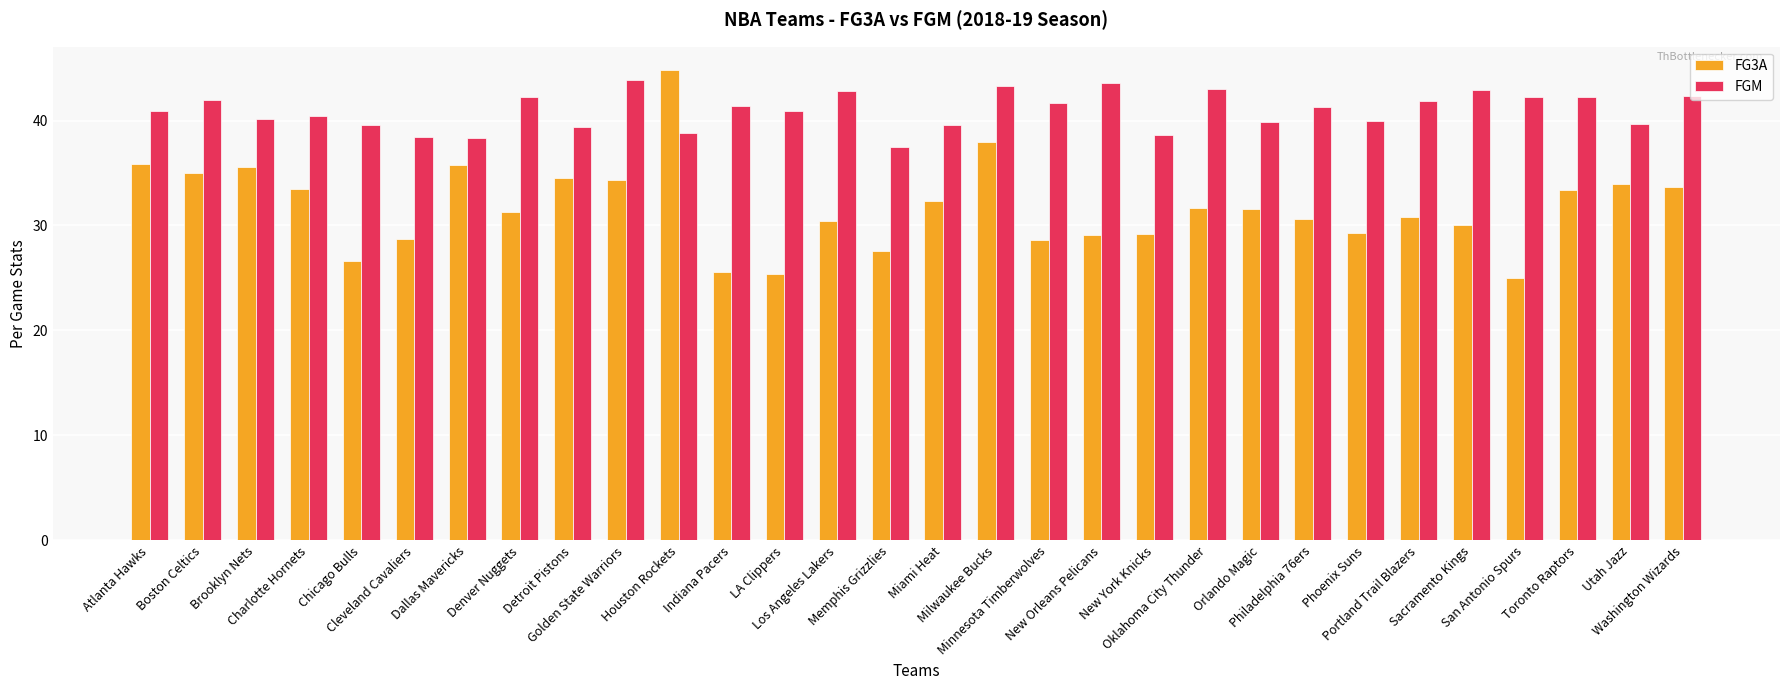

List the series in order of their overall mean, lowest first.

FG3A, FGM